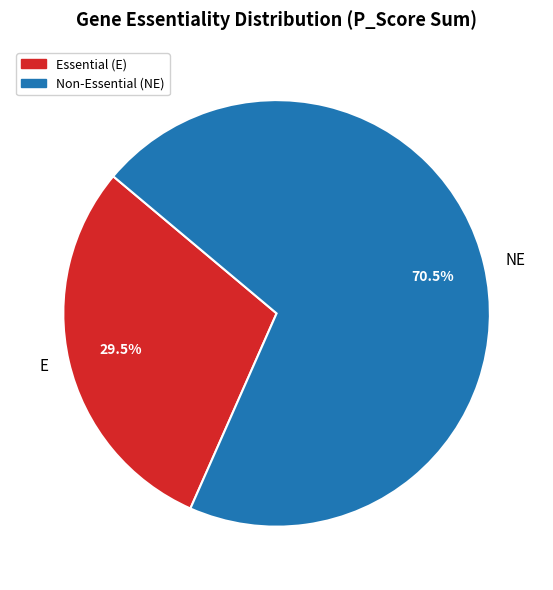

Which slice is the smallest?

E